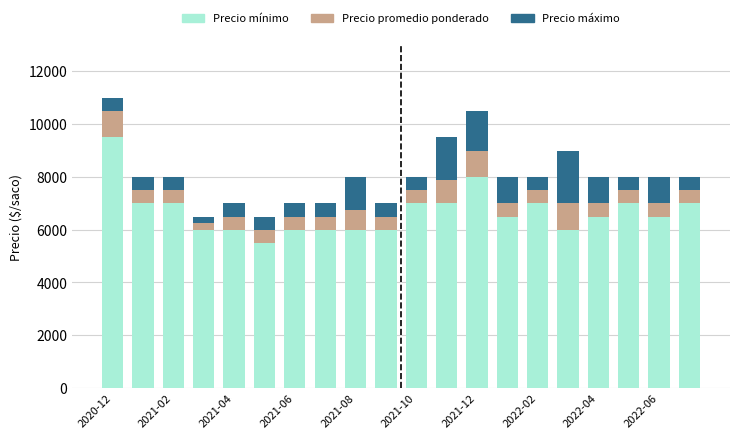

What is the minimum value for Precio mínimo?

5500